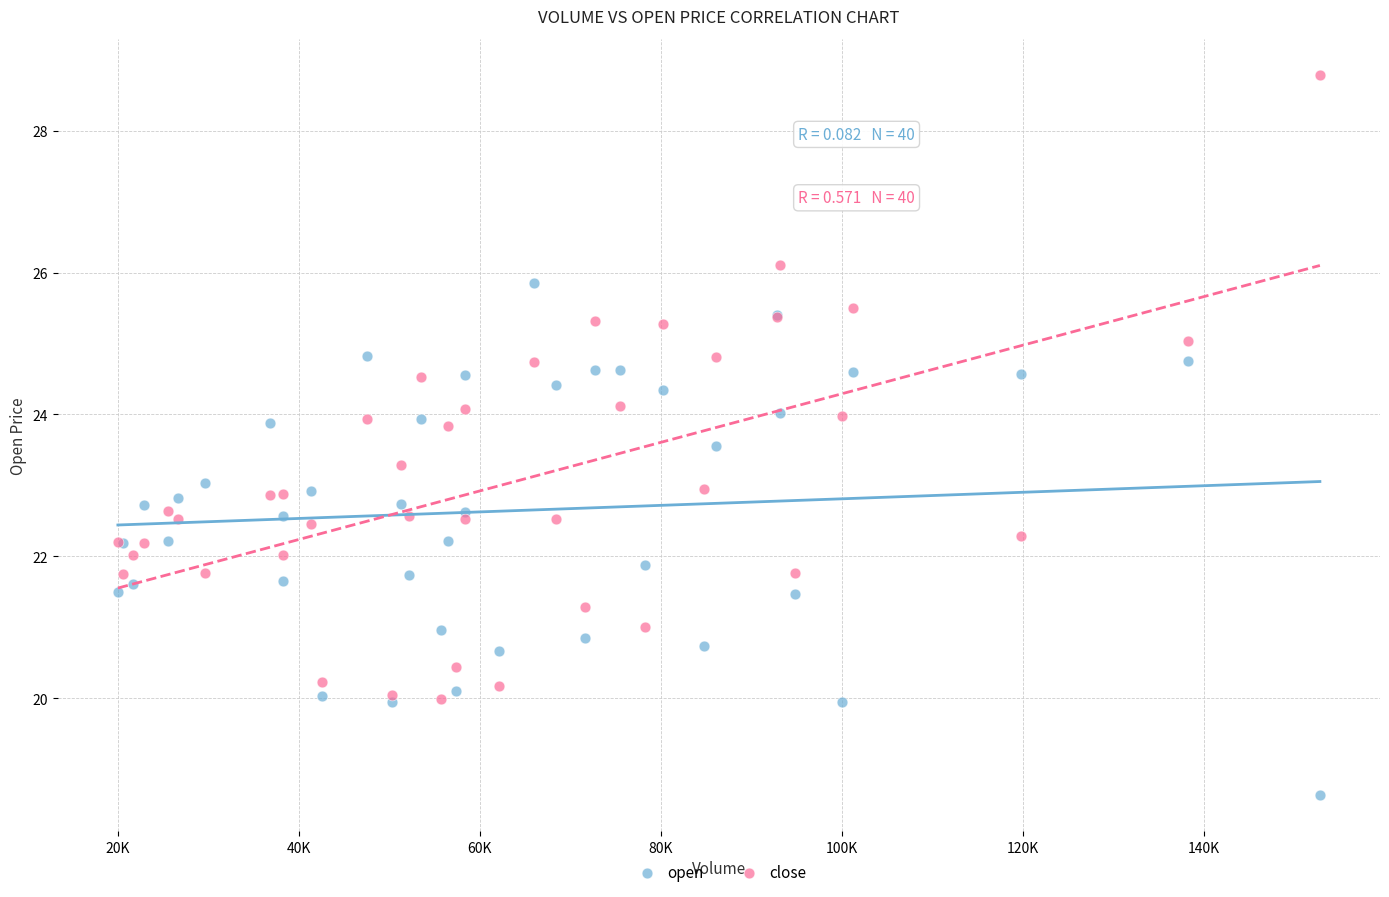

Which series contains the highest Y value?

close